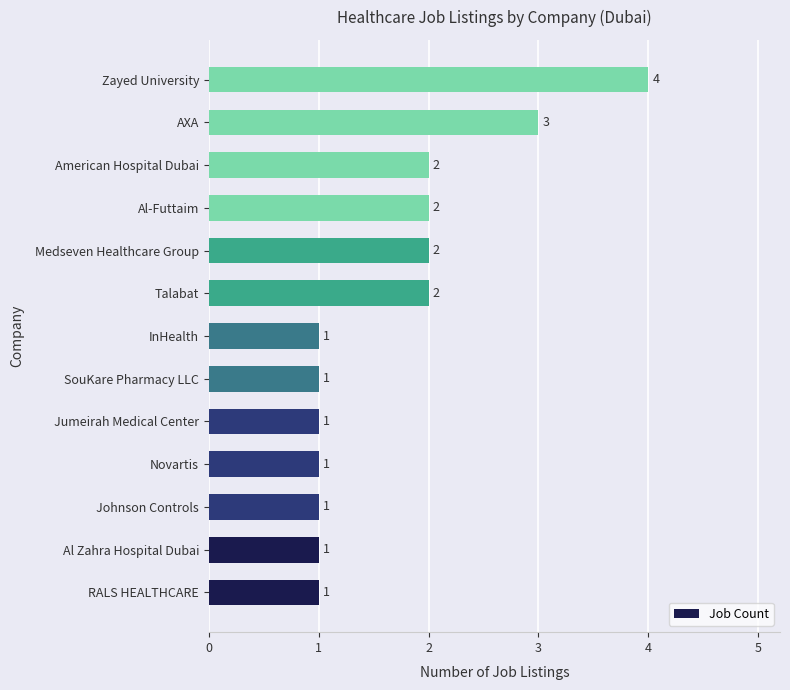

How many data points are above 1?

6